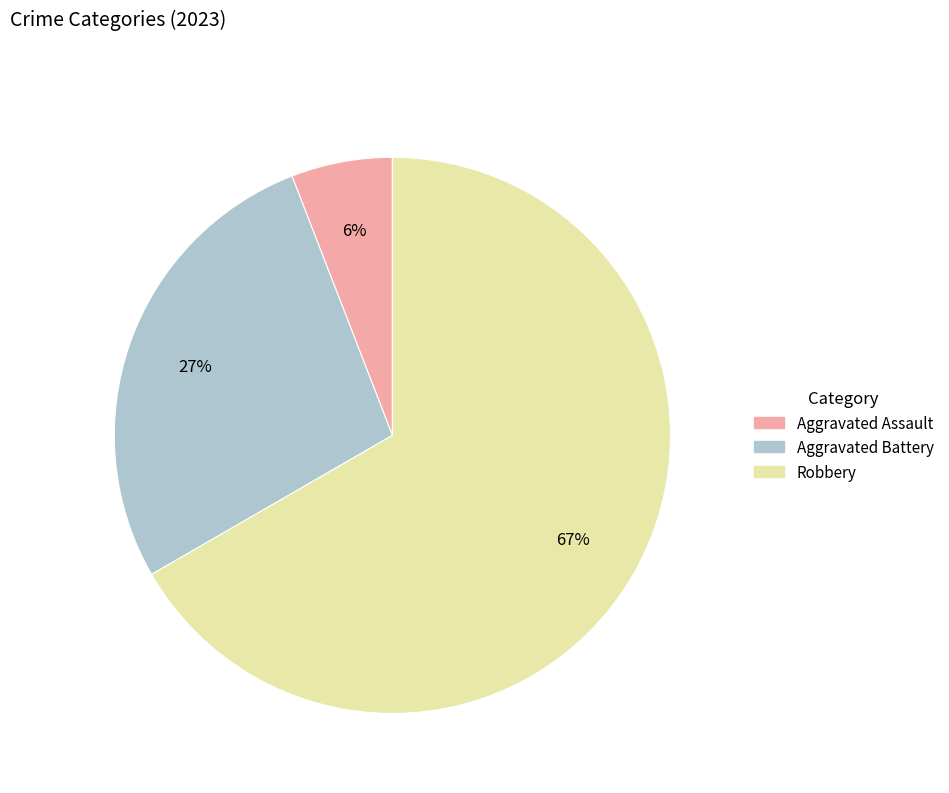

To the nearest percent, what percentage of the pie is Aggravated Assault?

6%